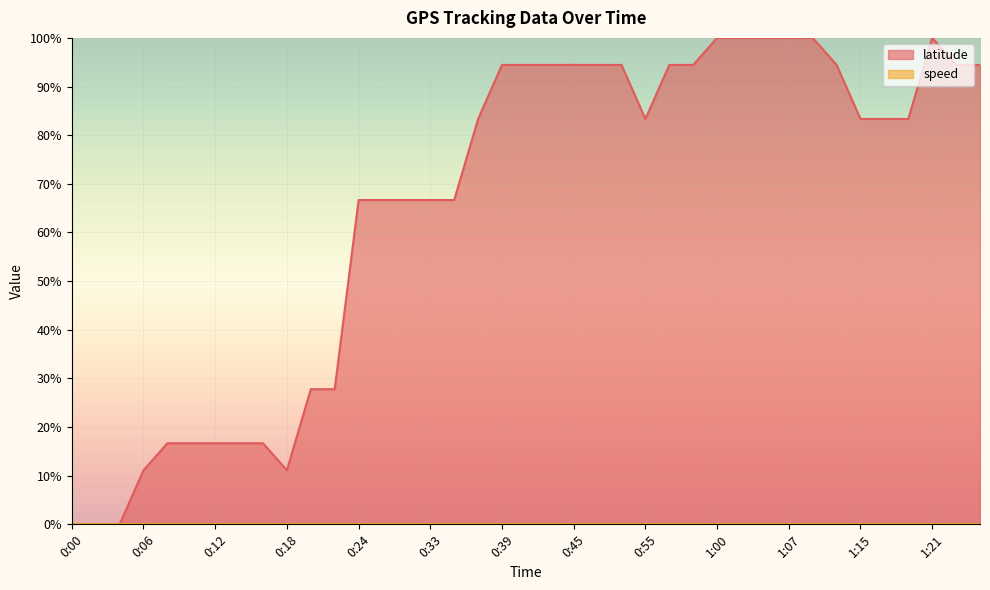

True or false: the data has more than 2 interior local peaks.

False